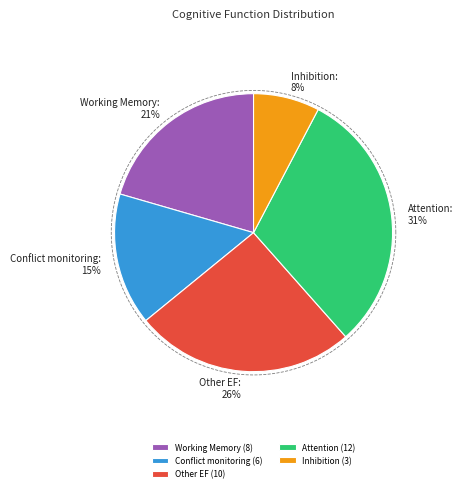

Which has a higher value, Inhibition or Other EF?

Other EF